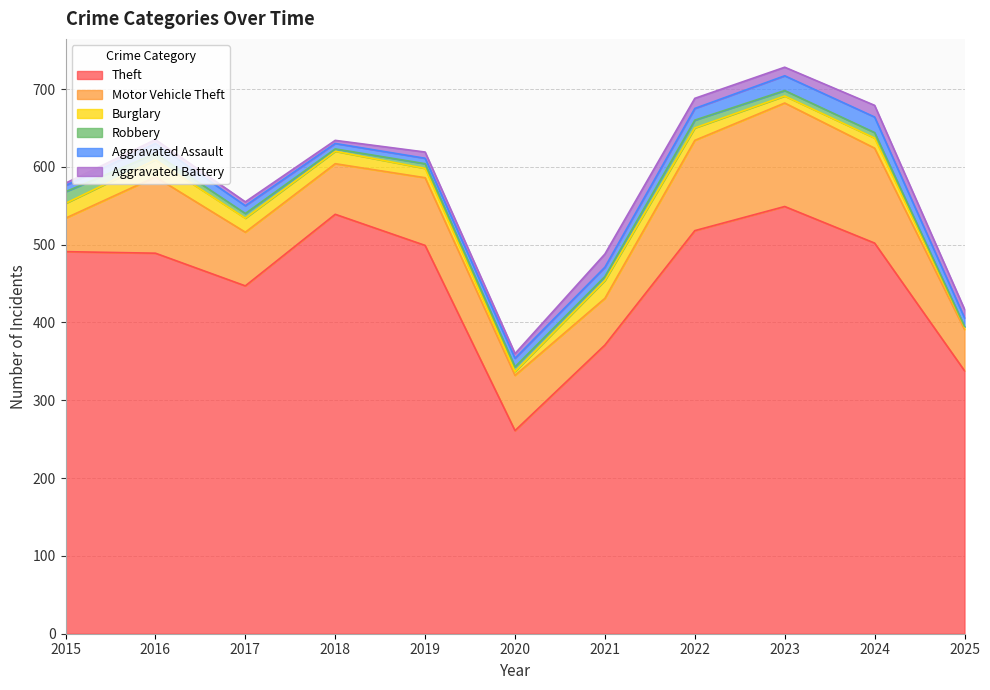

Reading left to right, extract all data points from this chart.

Theft: 491	489	447	539	499	261	371	518	549	502	338
Motor Vehicle Theft: 43	98	69	65	87	71	60	116	133	122	53
Burglary: 19	22	18	16	12	5	23	16	9	13	3
Robbery: 15	8	6	3	6	6	5	10	7	7	1
Aggravated Assault: 8	13	10	7	7	11	12	15	19	20	11
Aggravated Battery: 3	5	5	4	8	6	17	13	11	15	11